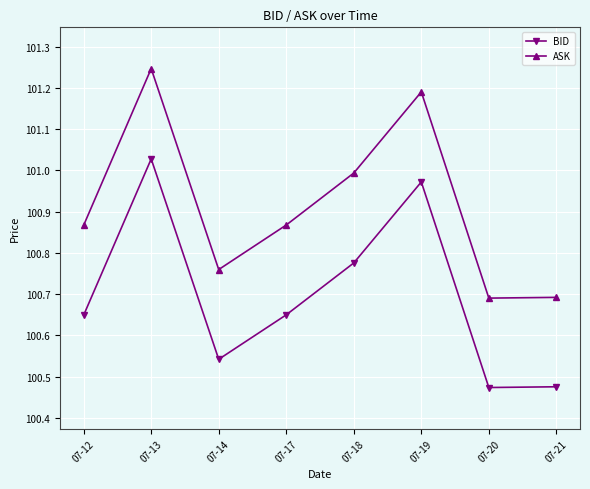

Does the chart display data point markers on the line(s)?

Yes